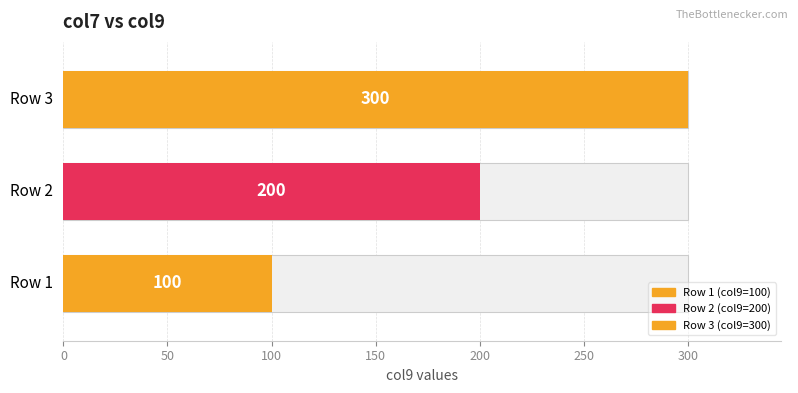

What is the difference between the values at 1 and 2?

100